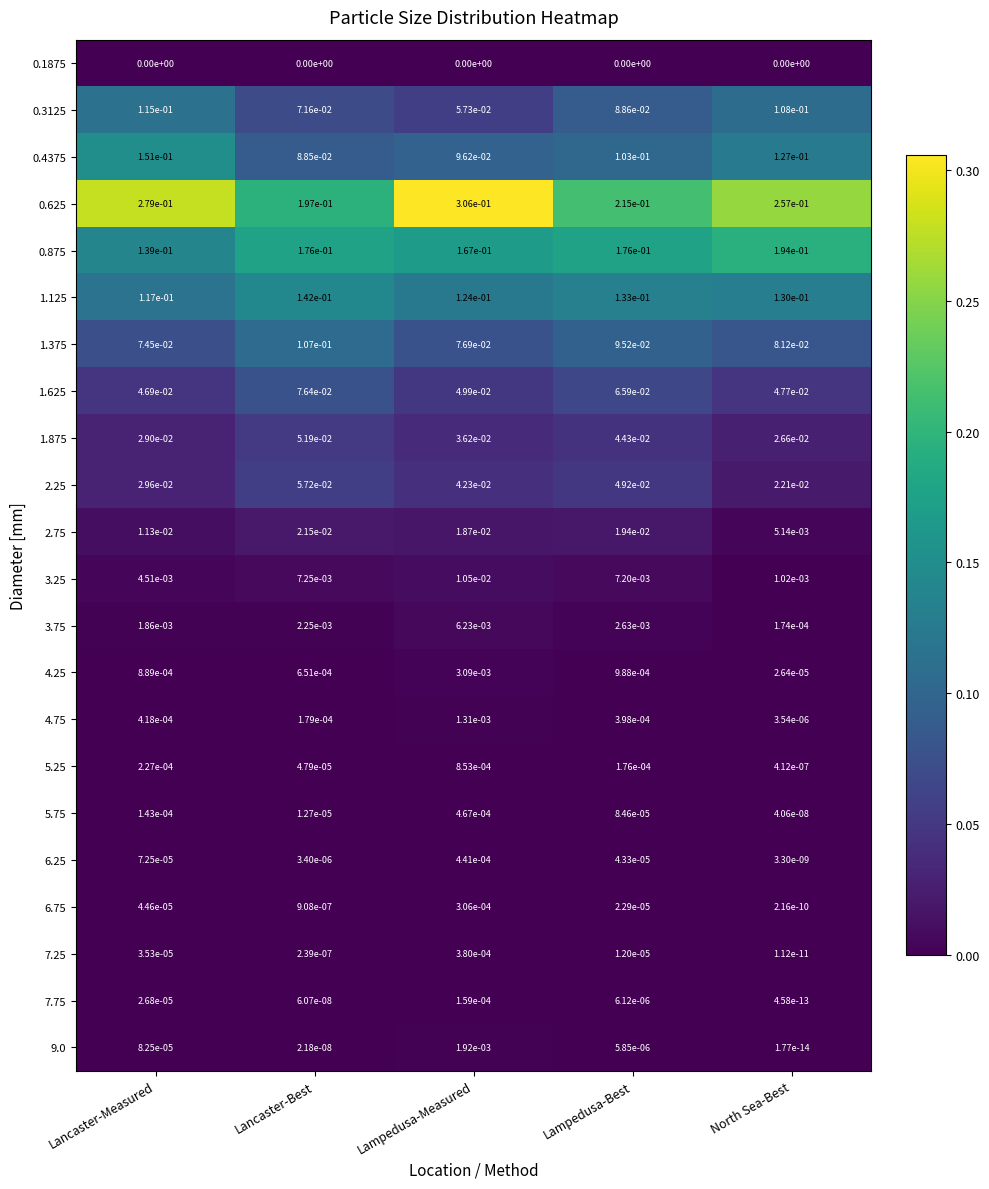

Is it true that 6.25 equals 0.0 at North Sea-Best?

True